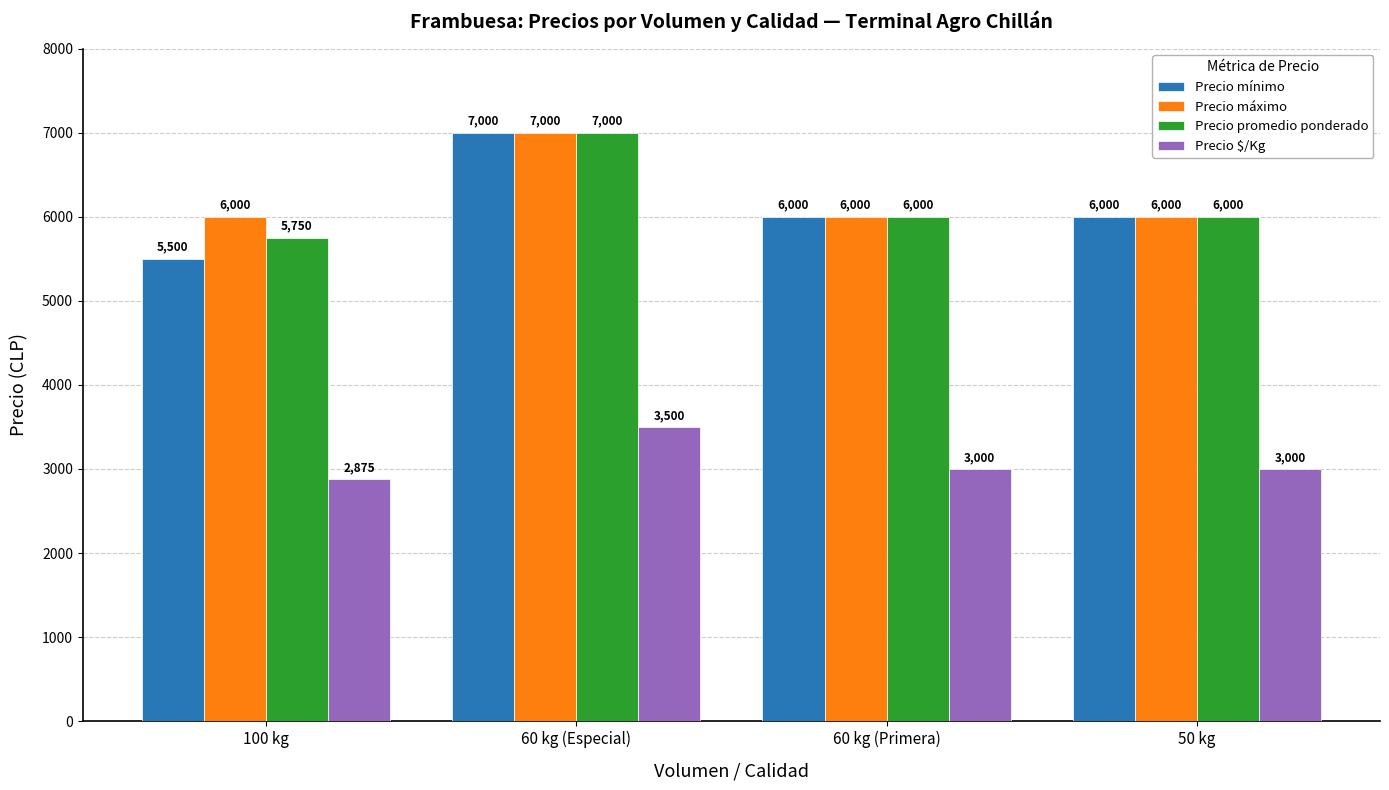

Reading right to left, list all the values displayed in this chart.

Precio mínimo: 50 kg=6000	60 kg (Primera)=6000	60 kg (Especial)=7000	100 kg=5500
Precio máximo: 50 kg=6000	60 kg (Primera)=6000	60 kg (Especial)=7000	100 kg=6000
Precio promedio ponderado: 50 kg=6000	60 kg (Primera)=6000	60 kg (Especial)=7000	100 kg=5750
Precio $/Kg: 50 kg=3000	60 kg (Primera)=3000	60 kg (Especial)=3500	100 kg=2875